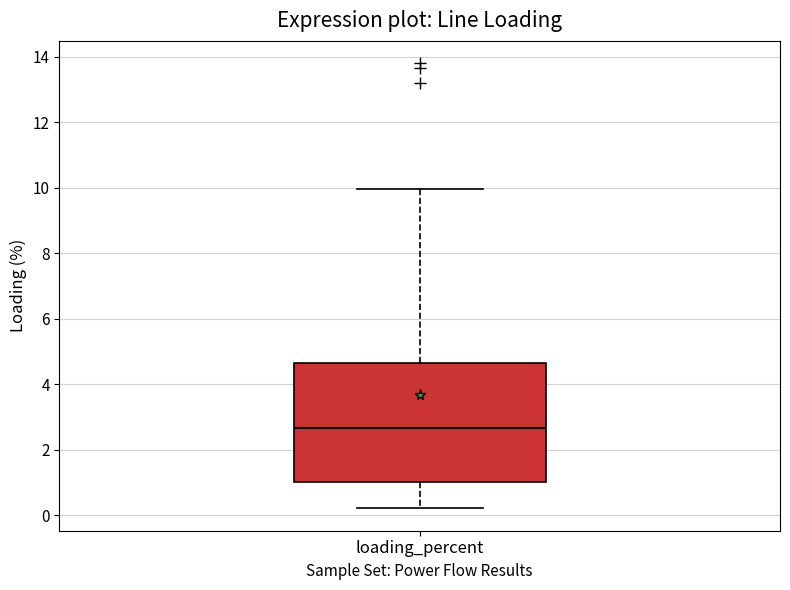

Where is the lower edge of the box for loading_percent on the y-axis? The values are not printed on the chart, so give them approximately, as read against the axis.

1.0